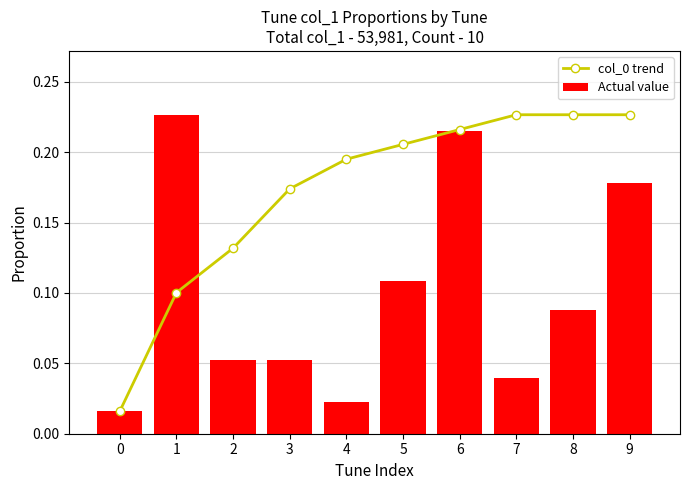

What is the difference between the second highest and minimum values in the Actual value series?

0.2